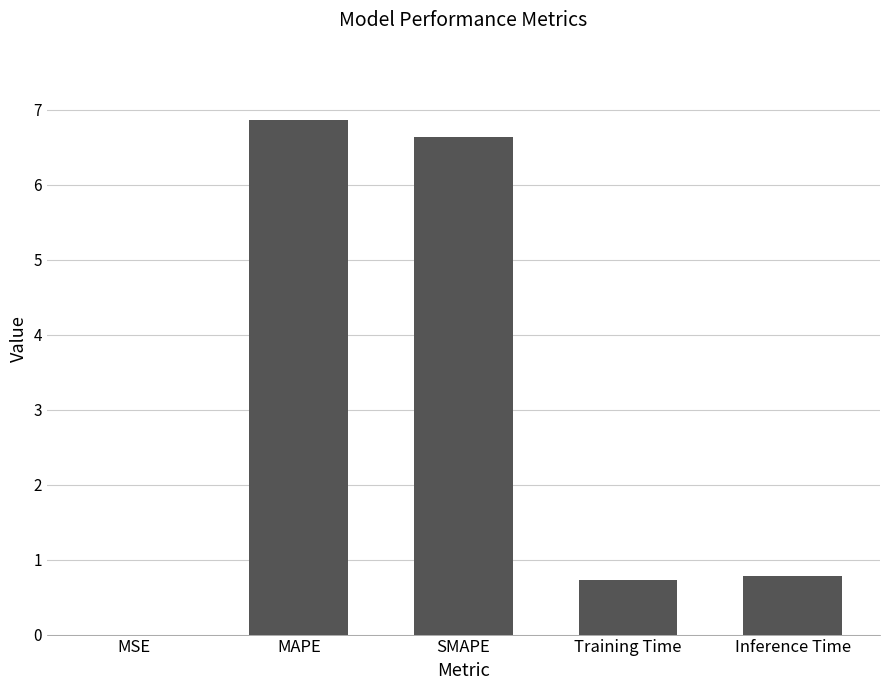

Which label corresponds to the largest value in the chart?

MAPE